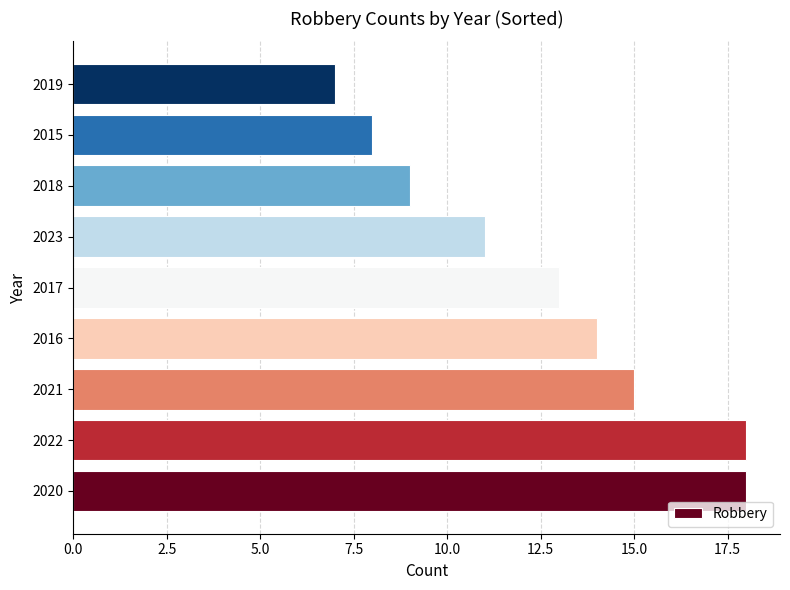

Are the bars grouped side by side (vs. stacked)?

No